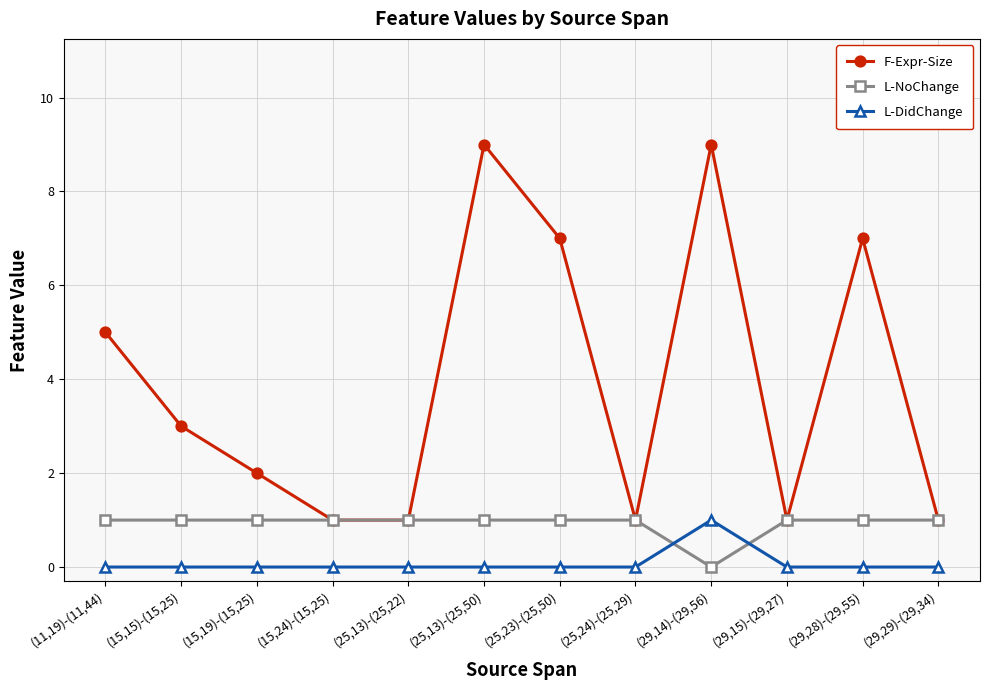

How many data points in F-Expr-Size are less than 3?

6